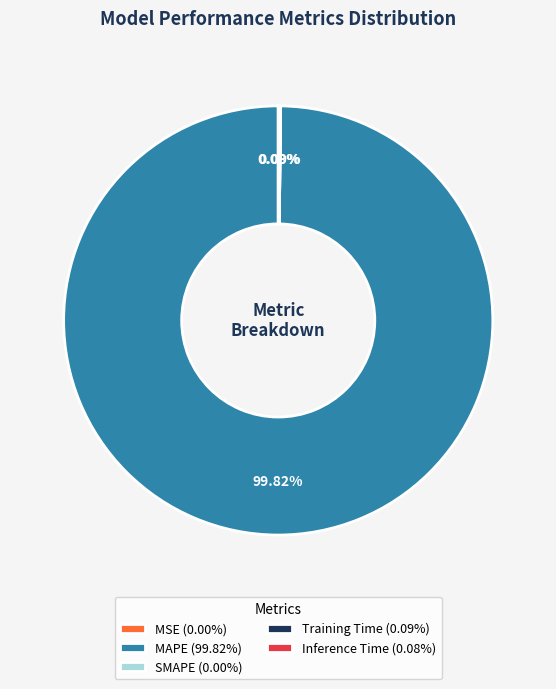

Does MAPE represent more than half of the total?

Yes